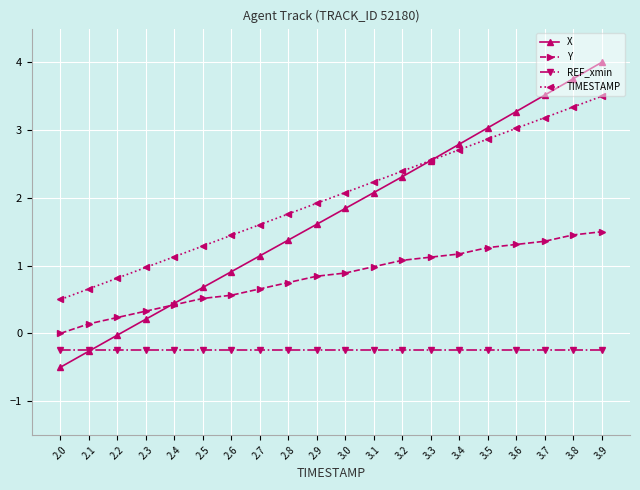

What is the value of the TIMESTAMP point at the 15th from the left?

2.7